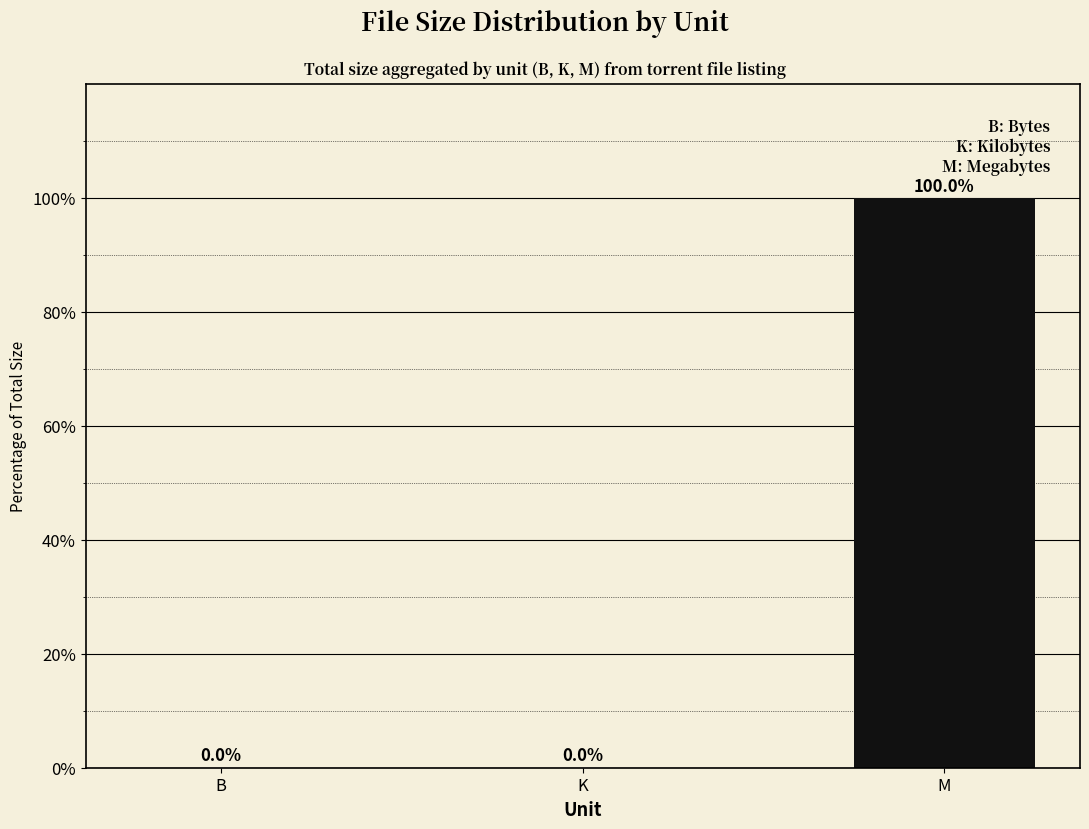

Which category has the highest value across all series?

M